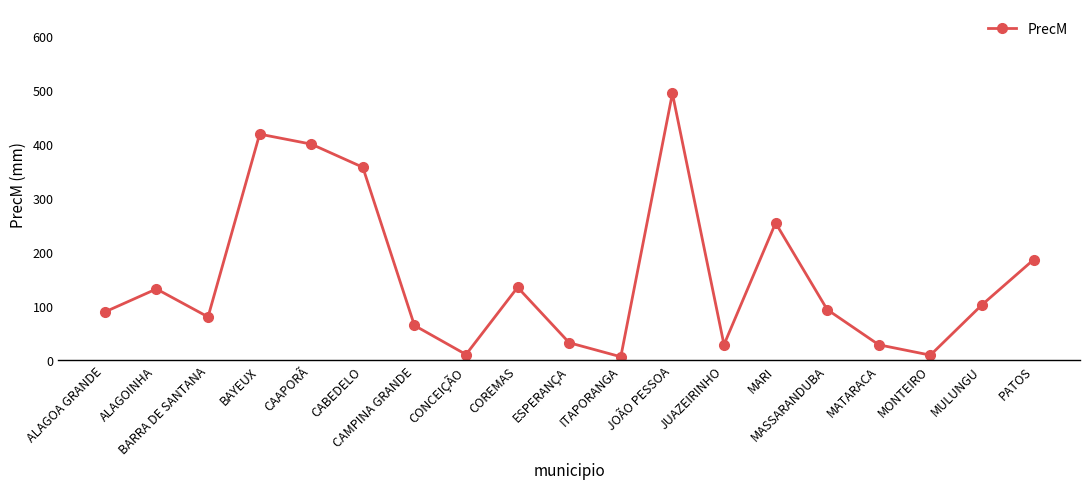

At which label is the value closest to 249?

MARI